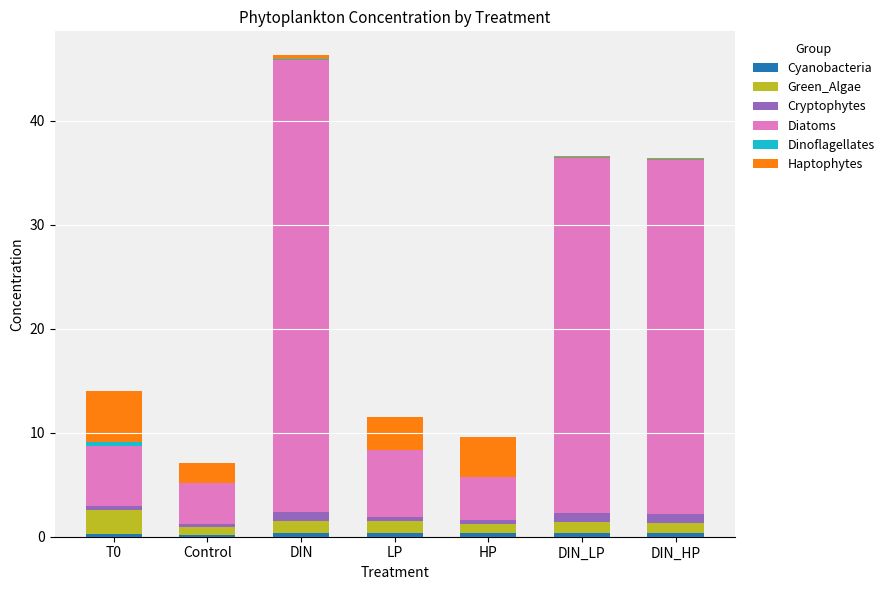

At which category is the sum across all series the highest?

DIN